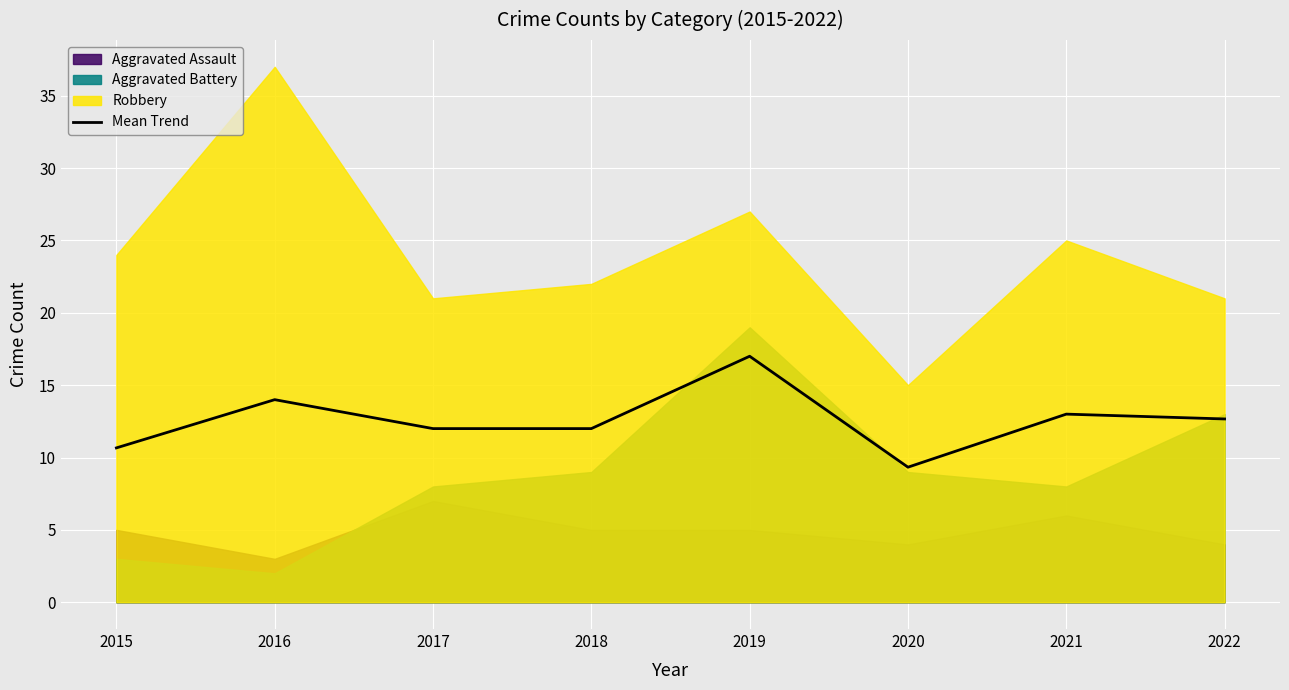

How many lines are shown in the chart?

1